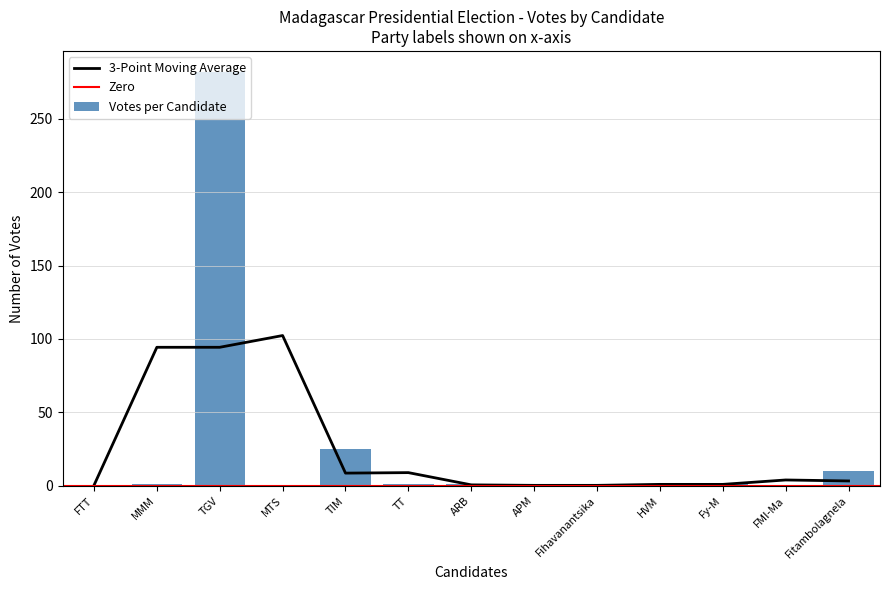

Reading left to right, list all the values displayed in this chart.

0	1	282	0	25	1	1	0	0	1	2	0	10